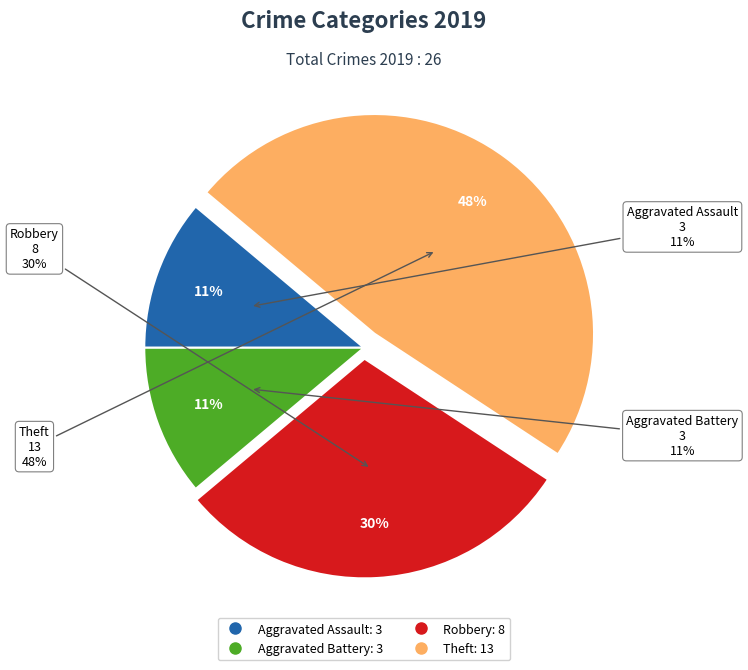

Does Aggravated Assault represent more than half of the total?

No